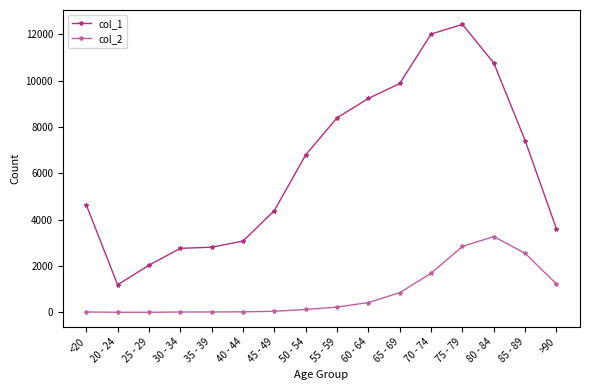

What is the spread (max minus min) of values at 65 - 69?

9033